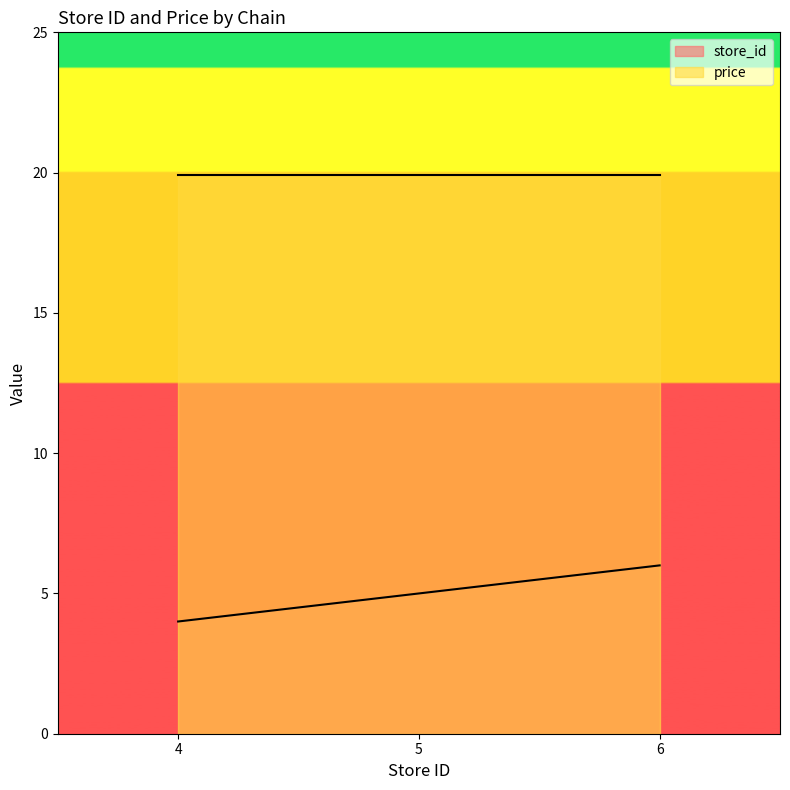

What is the greatest value displayed?

19.9